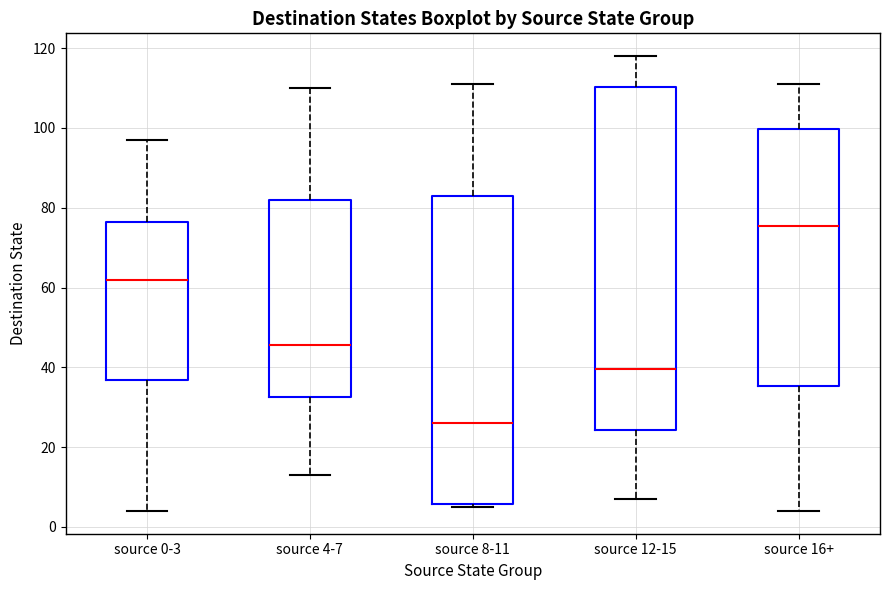

Where does the upper whisker of the box for source 0-3 end on the y-axis? The values are not printed on the chart, so give them approximately, as read against the axis.

98